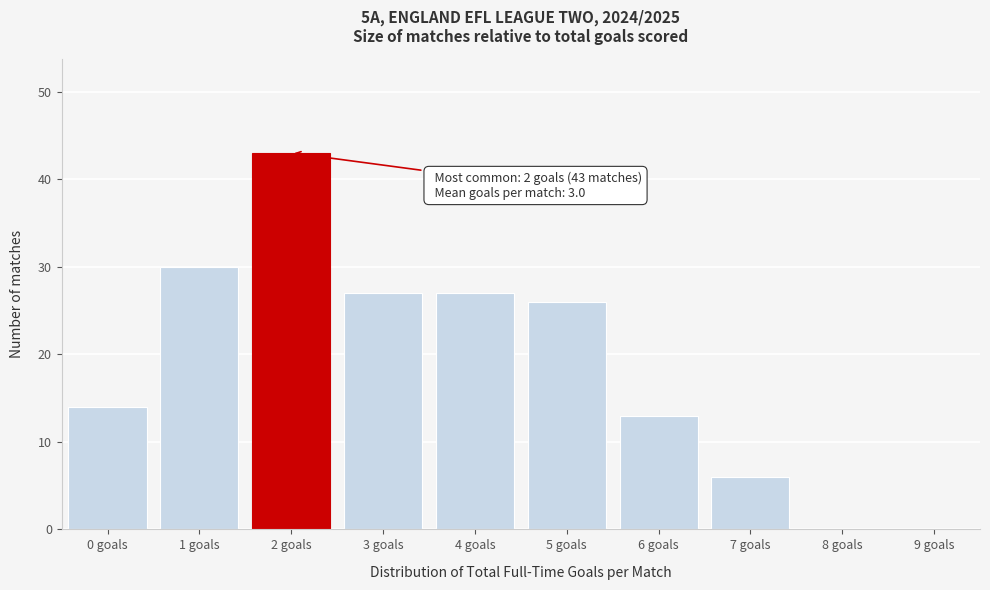

Reading right to left, what are all the values shown in this chart?

9 goals=0	8 goals=0	7 goals=6	6 goals=13	5 goals=26	4 goals=27	3 goals=27	2 goals=43	1 goals=30	0 goals=14